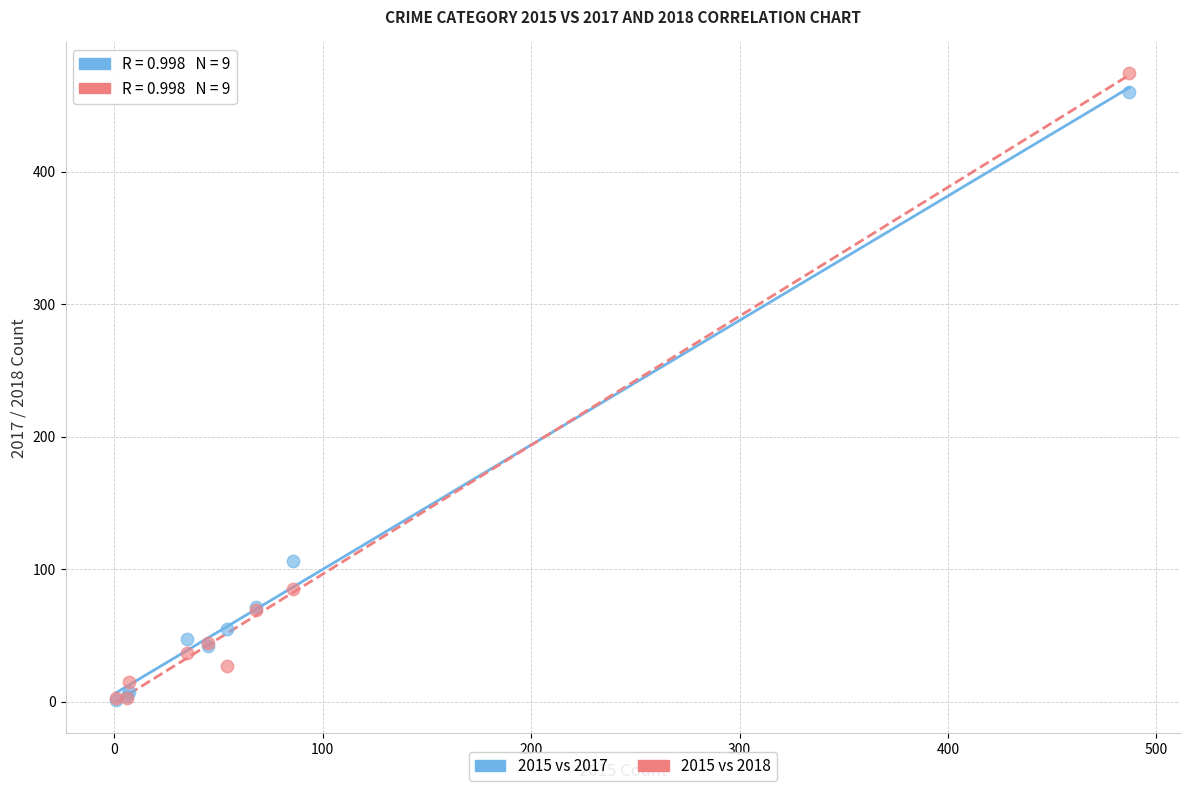

What are all the series names shown in the legend?

2015 vs 2017, 2015 vs 2018